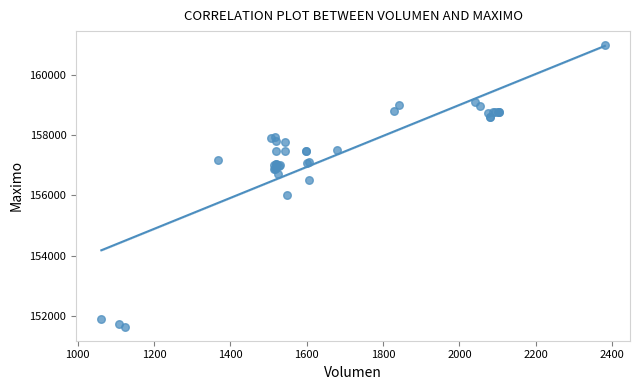

What Y value in the scatter plot is closest to 156316?

156500